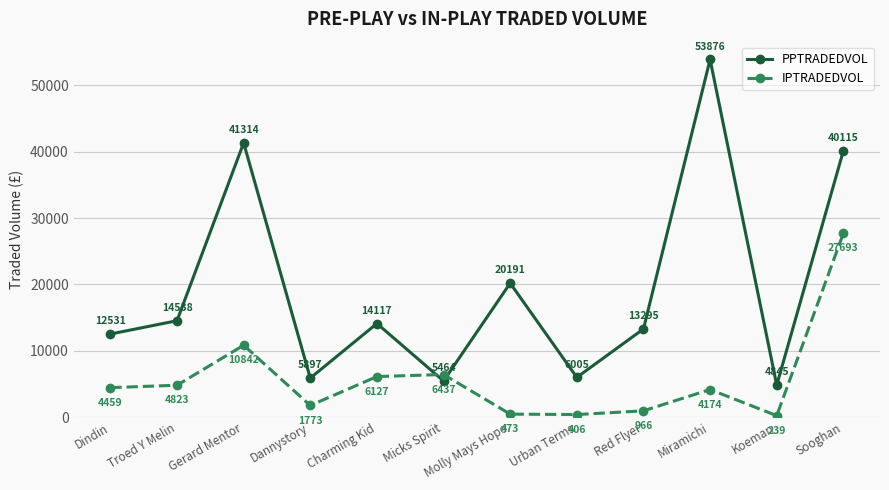

How many values in the IPTRADEDVOL series are below 4459?

6